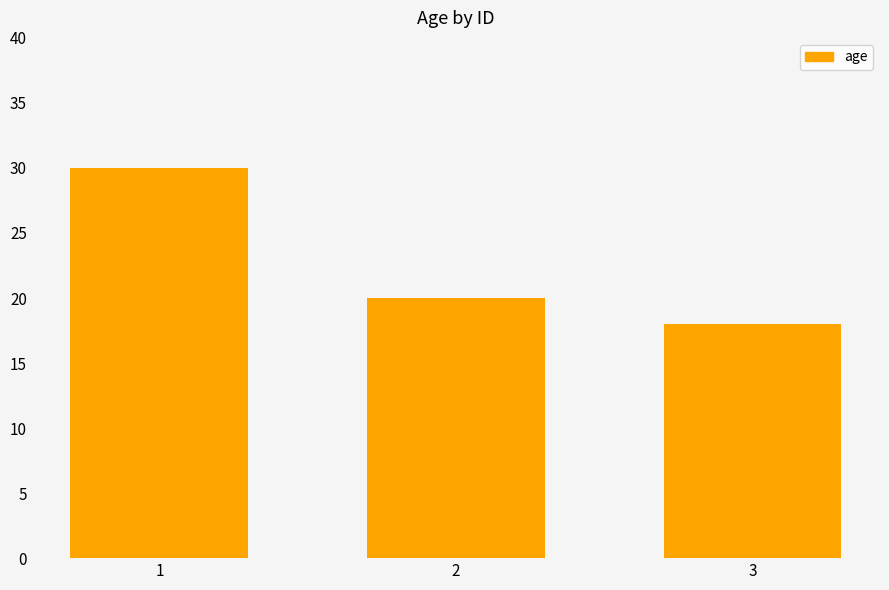

Reading left to right, list all the values displayed in this chart.

1=30	2=20	3=18